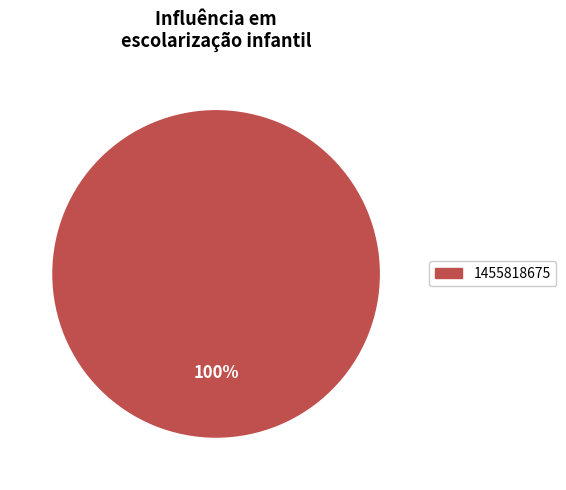

Does any single category account for the majority?

Yes